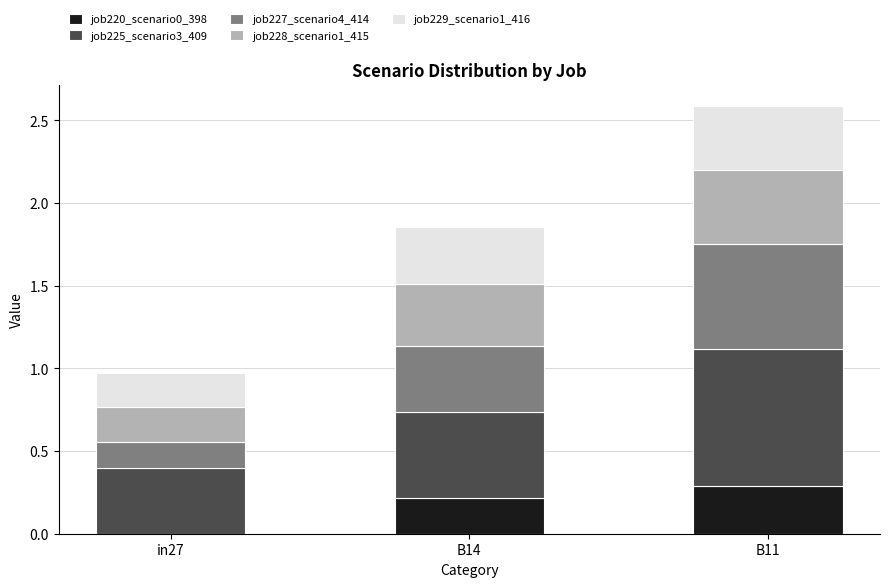

The value of job220_scenario0_398 at B14 is 0.2. True or false?

True